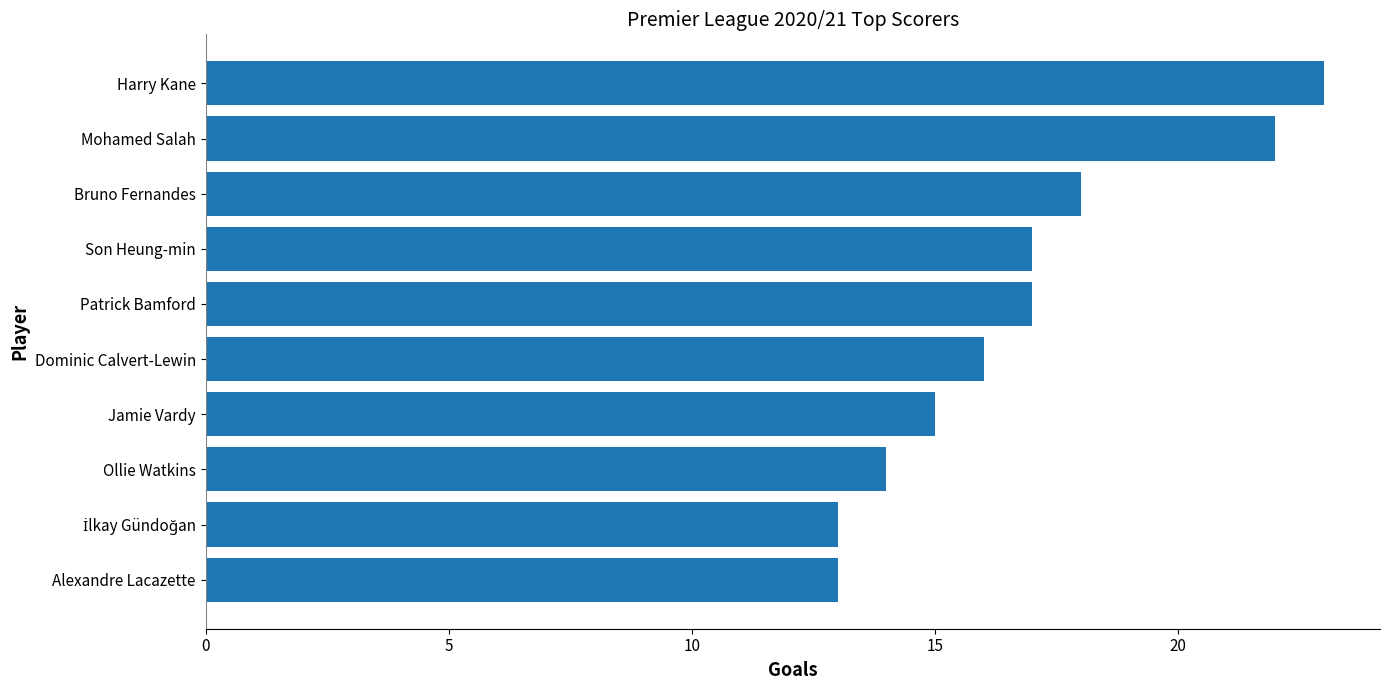

What is the difference between the maximum and second lowest values?

10